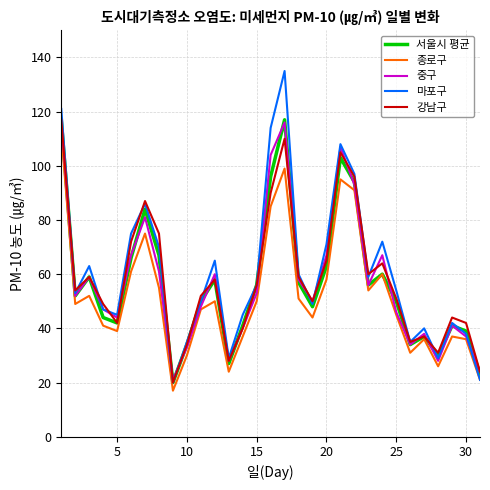

What is the lowest value of the 강남구 series?

20